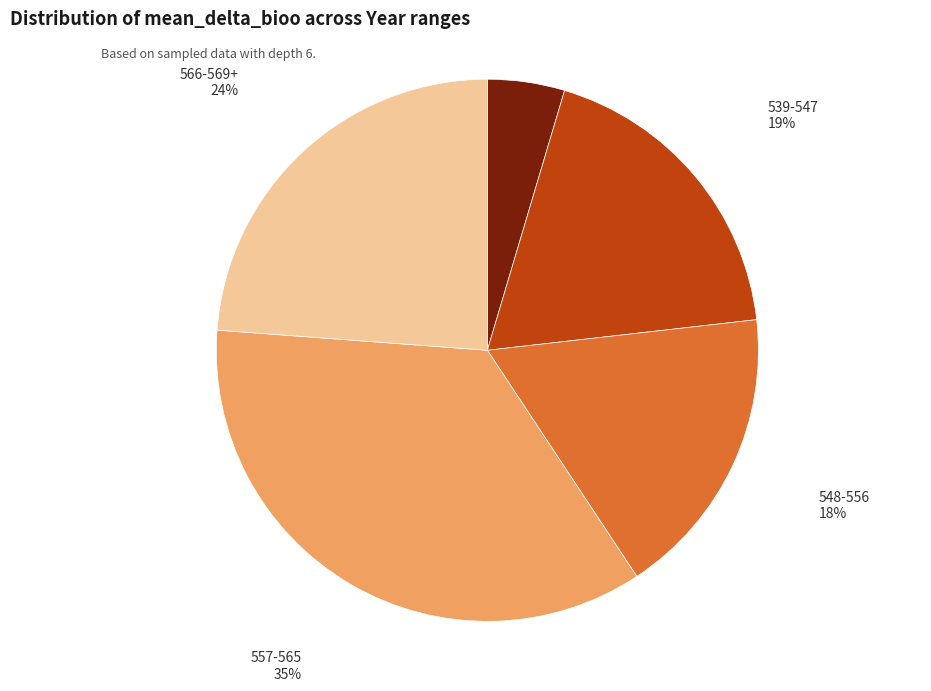

Does any single category account for the majority?

No